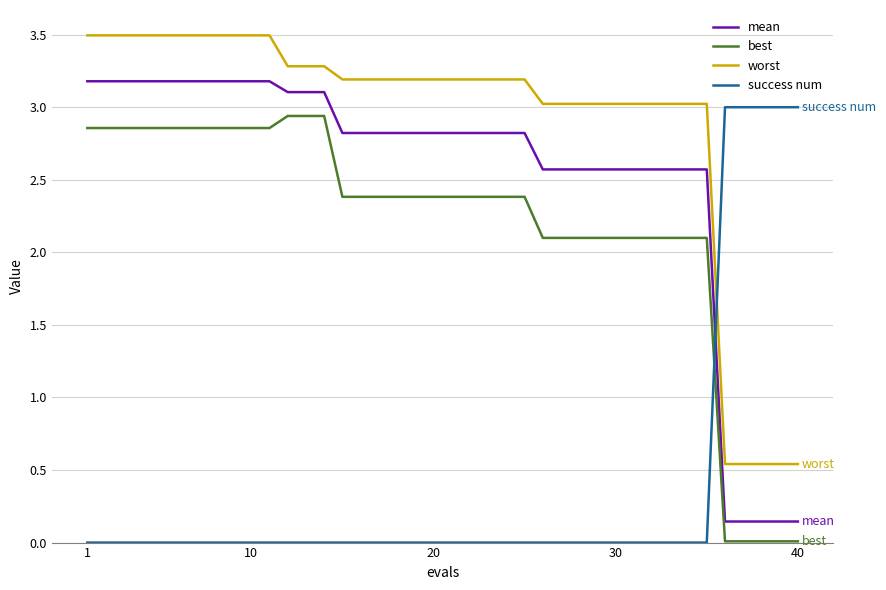

Which series has the largest total across all categories?

worst